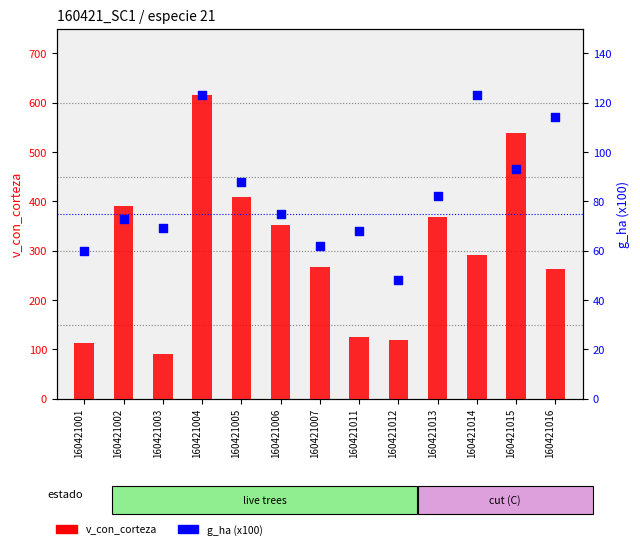

Which series reaches the maximum Y coordinate?

v_con_corteza